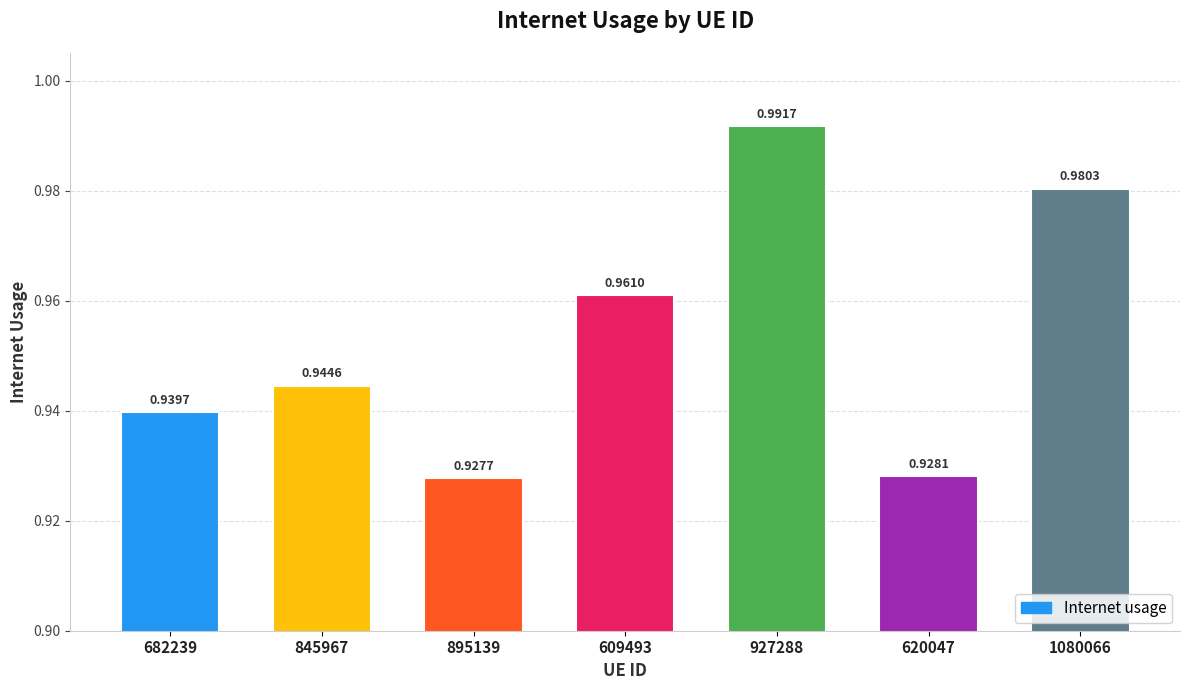

What is the label of the 7th bar from the right?

682239